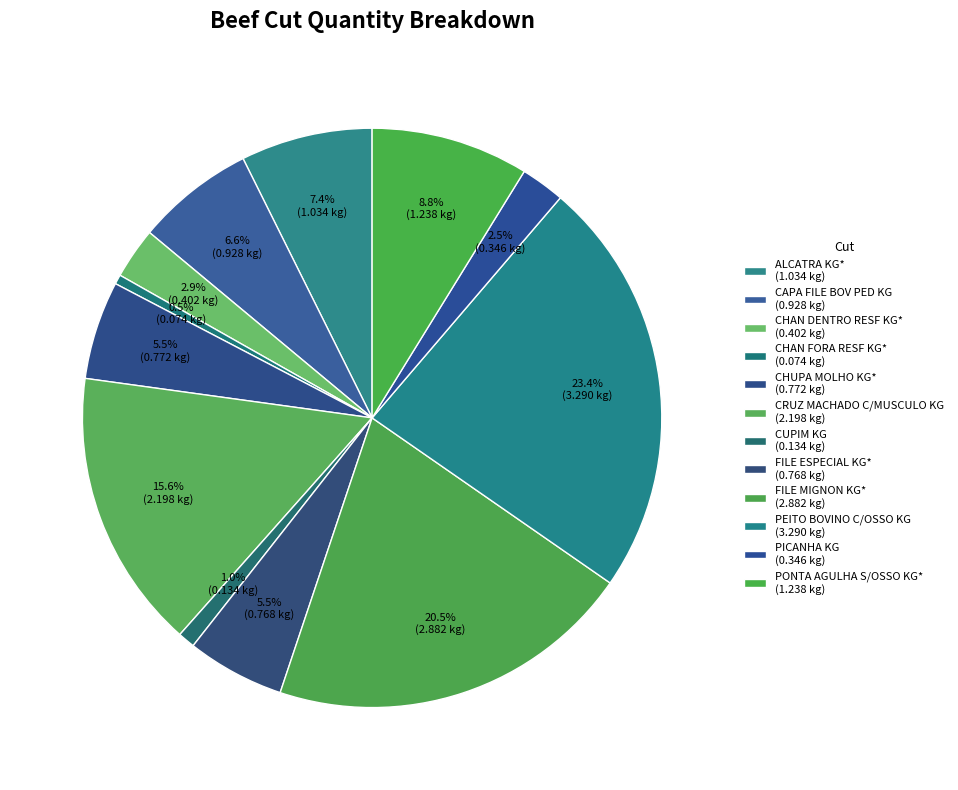

What is the change in value from ALCATRA KG* to PEITO BOVINO C/OSSO KG?

+2.3